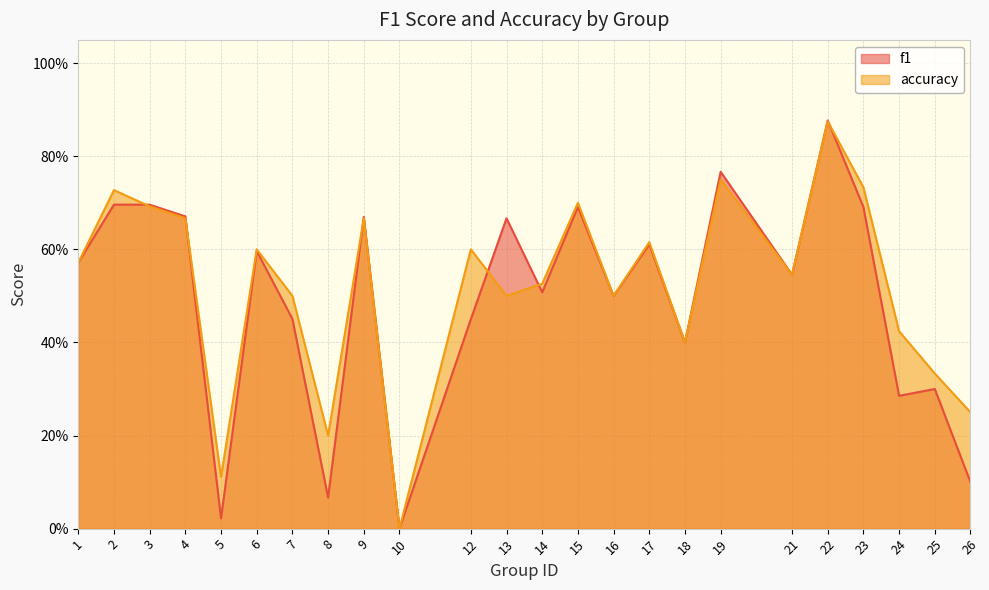

True or false: accuracy and f1 cross at least once.

True